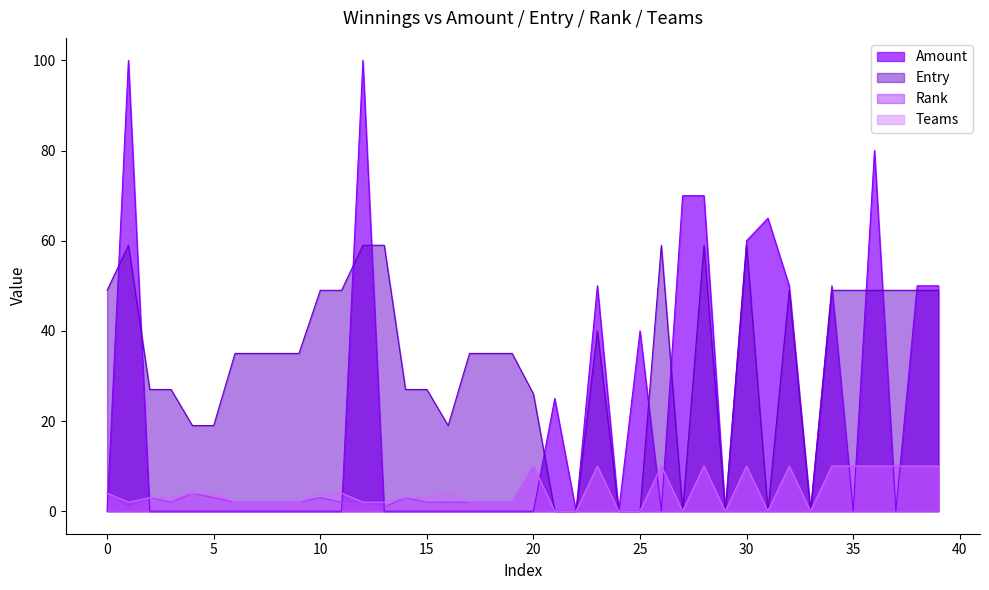

How many Entry values are between 19 and 49?

26